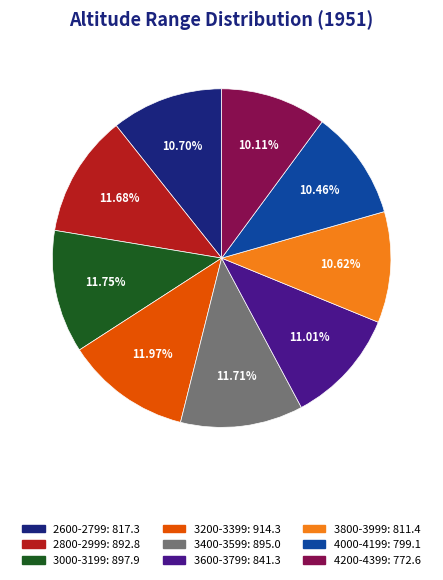

Combined, do 4200-4399 and 3000-3199 account for over 50%?

No